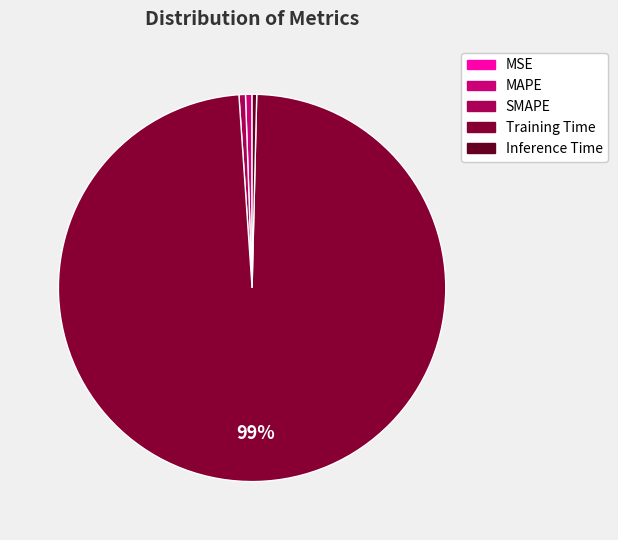

Count the number of slices in the pie.

5